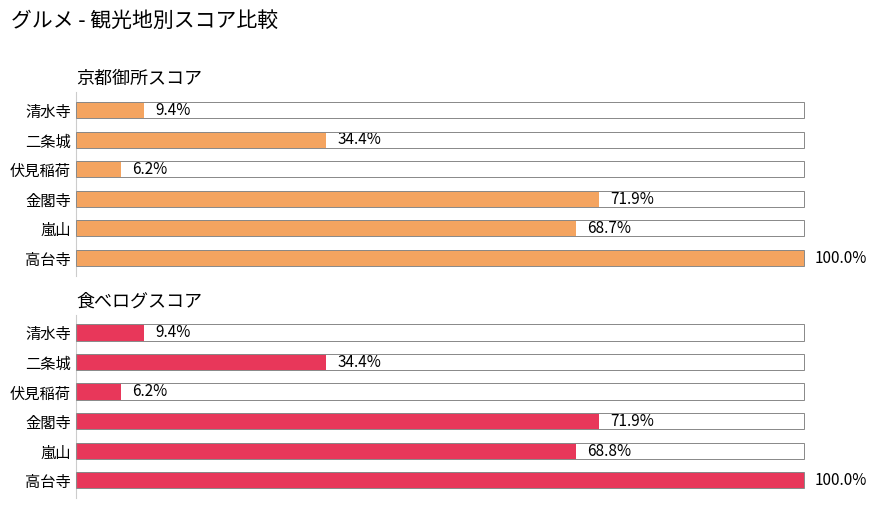

At 嵐山, list the series in order from largest to smallest.

食べログスコア, 京都御所スコア